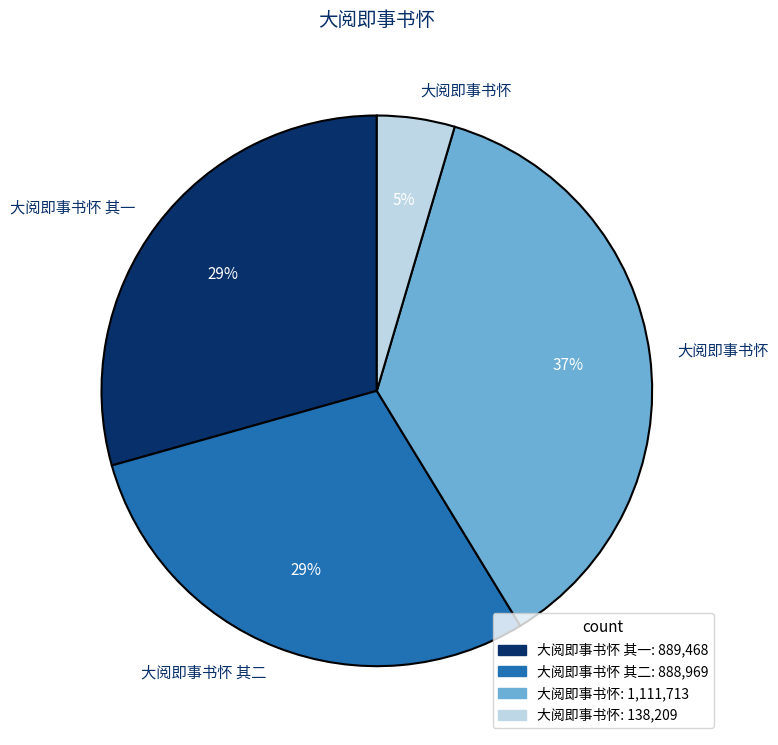

To the nearest percent, what is the average slice percentage?

25%